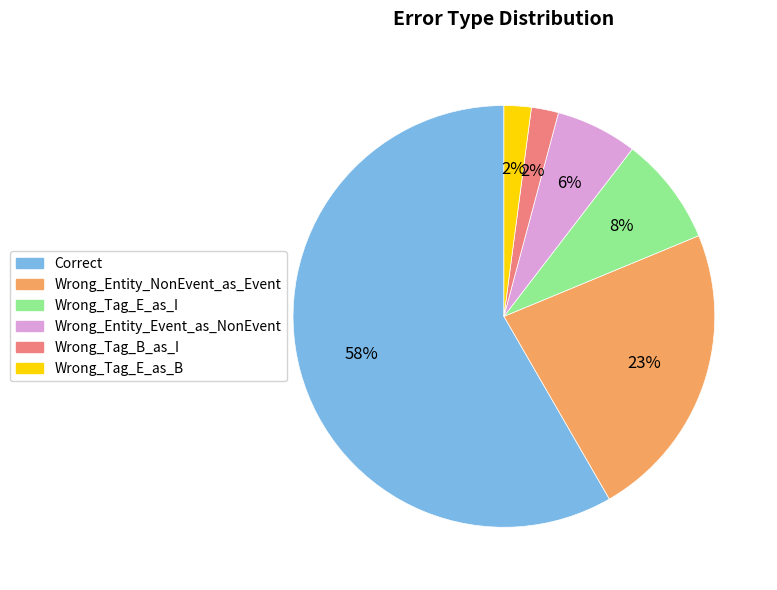

Count the number of slices in the pie.

6